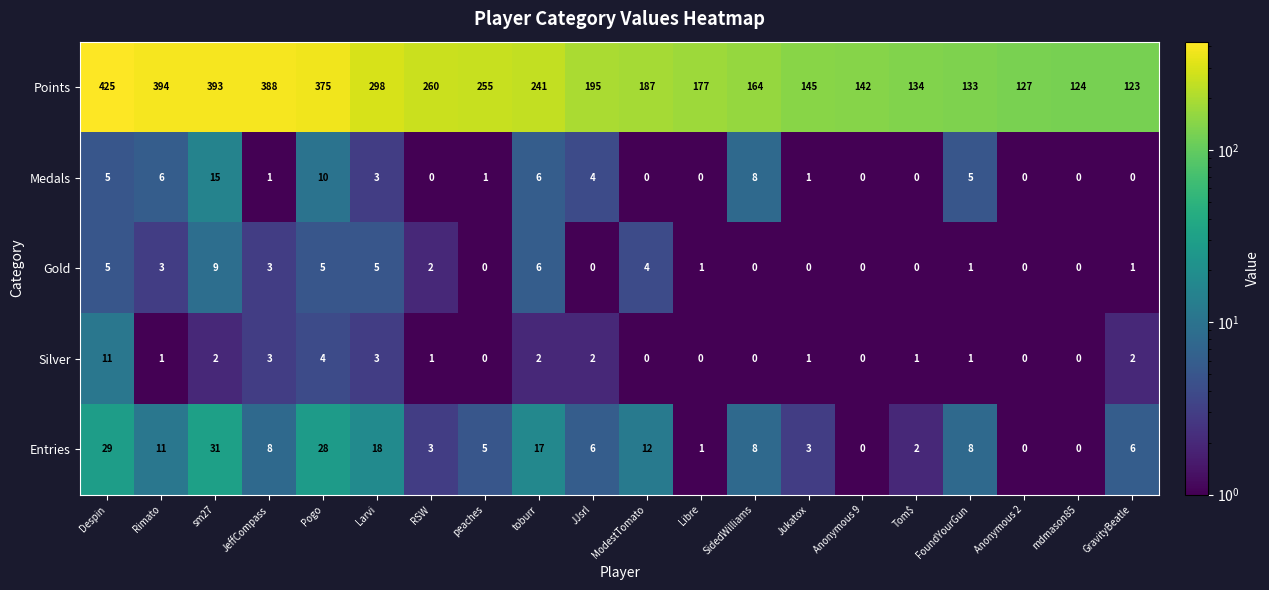

What is the highest value of the Medals series?

15